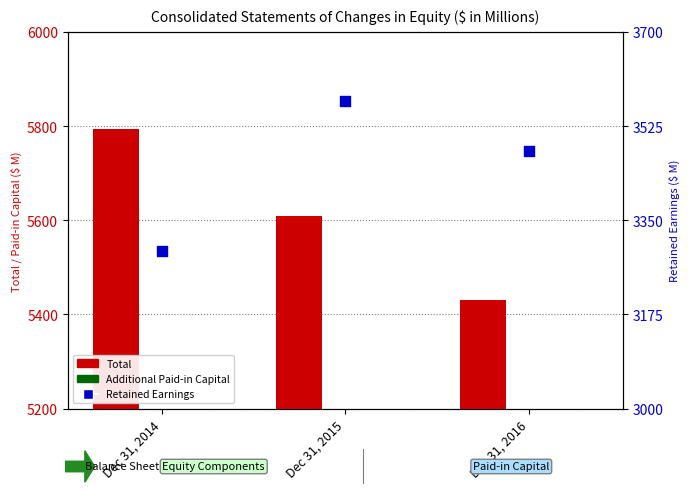

Is the value of Additional Paid-in Capital at Dec 31, 2015 greater than the value of Total at Dec 31, 2016?

No